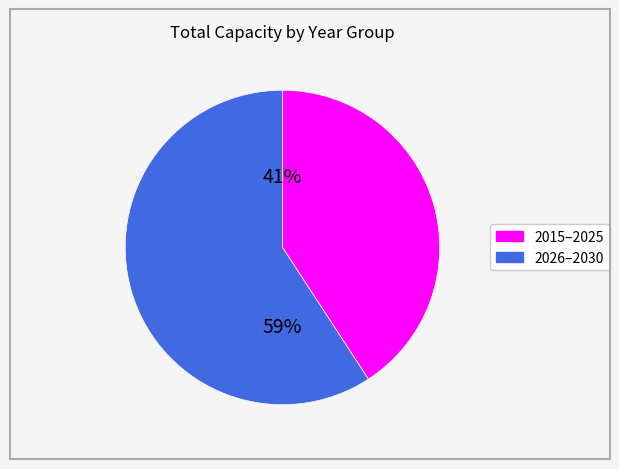

To the nearest percent, what is the difference between the largest and smallest slice percentages?

18%